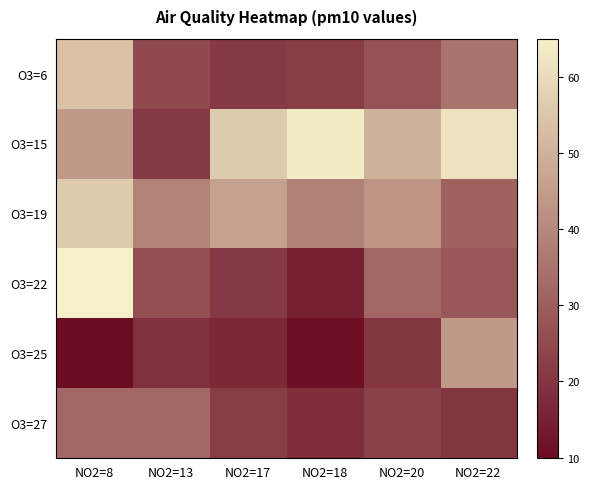

What is the maximum value for O3=15?

64